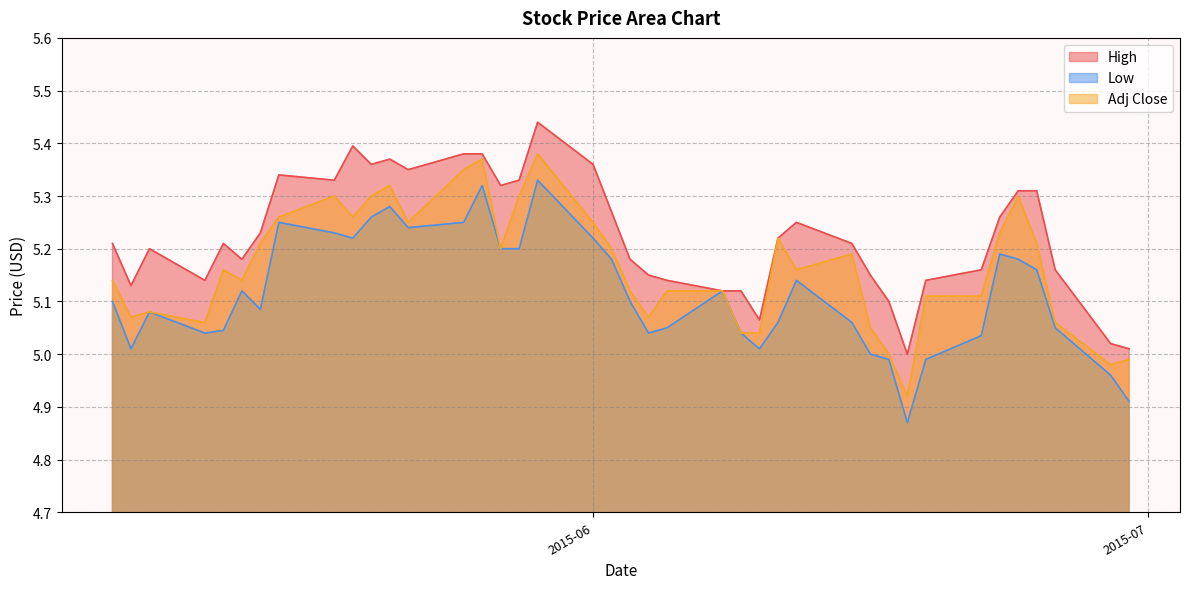

The High series shows 9.3 at 2015-05-14. True or false?

False